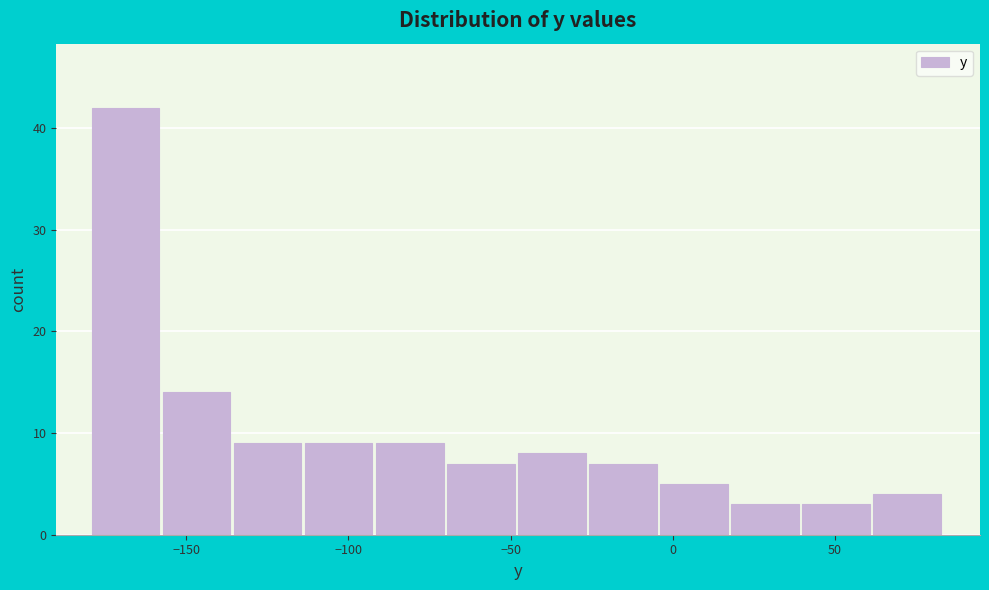

Reading left to right, transcribe this chart: for each bar, give the range it covers on the x-axis and its height. Neither the bar edges nor the heights are printed on the chart, so give them approximately, as read against the axes.

-180 to -155: 42
-155 to -135: 14
-135 to -115: 9
-115 to -90: 9
-90 to -70: 9
-70 to -50: 7
-50 to -25: 8
-25 to -5: 7
-5 to 20: 5
20 to 40: 3
40 to 60: 3
60 to 85: 4